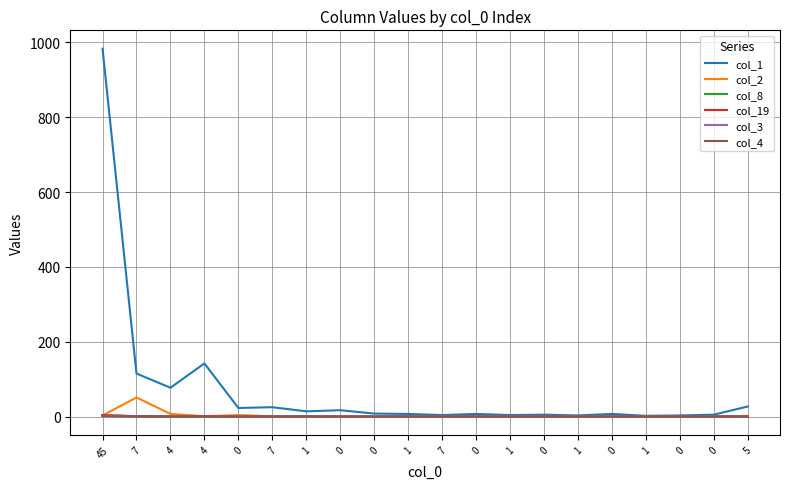

What are all the series names shown in the legend?

col_1, col_2, col_8, col_19, col_3, col_4